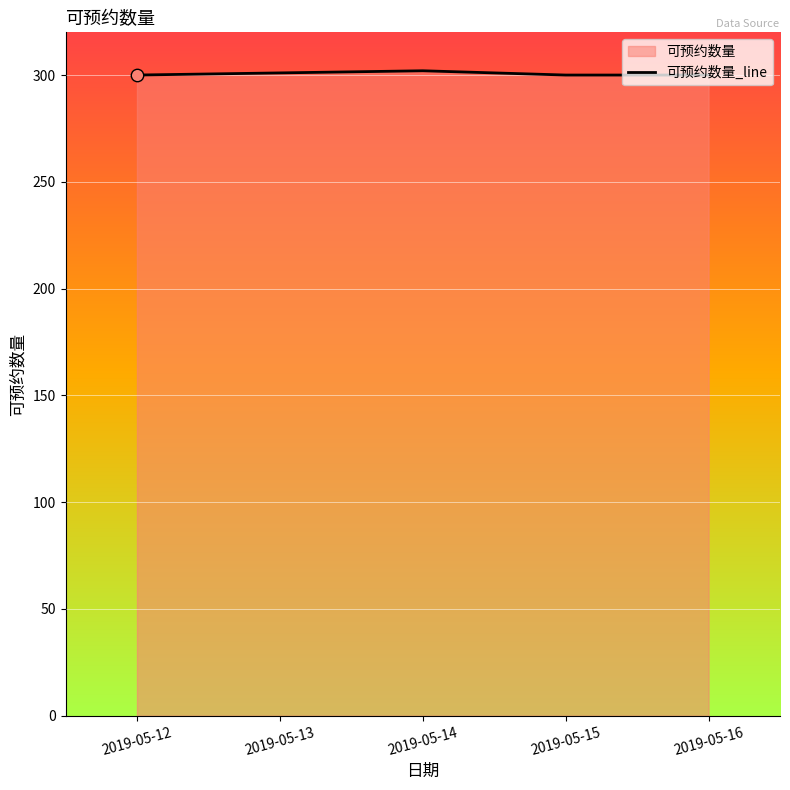

Approximately how many times larger is the value at 2019-05-15 compared to 2019-05-14?

1.0